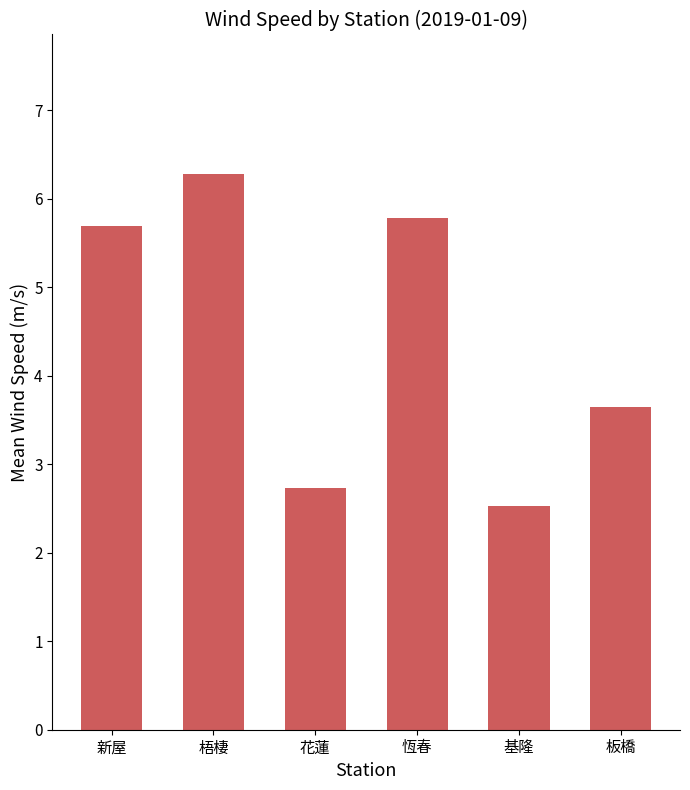

Which has a higher value, 新屋 or 花蓮?

新屋